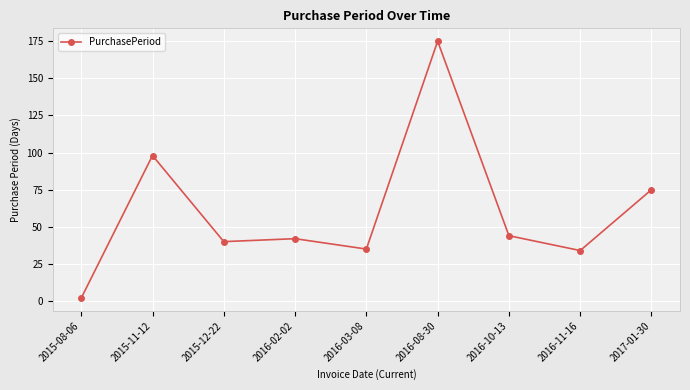

Which has a higher value, 2015-11-12 or 2016-11-16?

2015-11-12